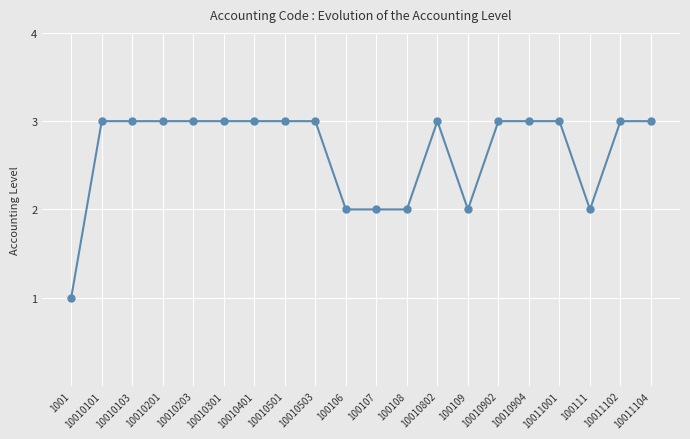

Reading left to right, list all the values displayed in this chart.

1001=1	10010101=3	10010103=3	10010201=3	10010203=3	10010301=3	10010401=3	10010501=3	10010503=3	100106=2	100107=2	100108=2	10010802=3	100109=2	10010902=3	10010904=3	10011001=3	100111=2	10011102=3	10011104=3